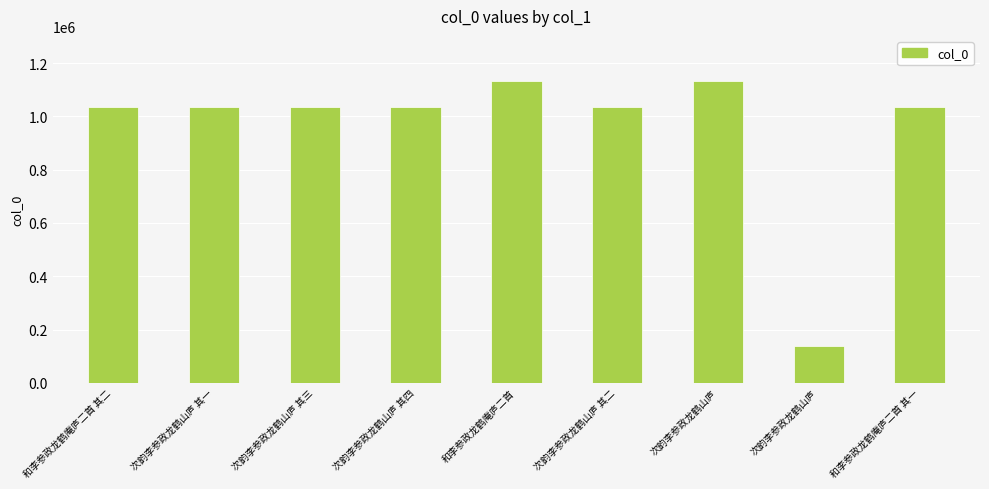

Does the chart contain any negative values?

No